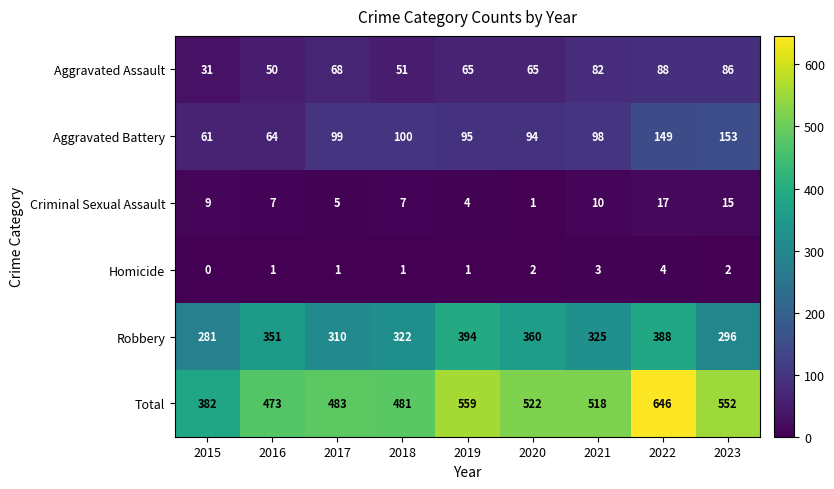

Rank the categories by Robbery value from highest to lowest.

2019, 2022, 2020, 2016, 2021, 2018, 2017, 2023, 2015